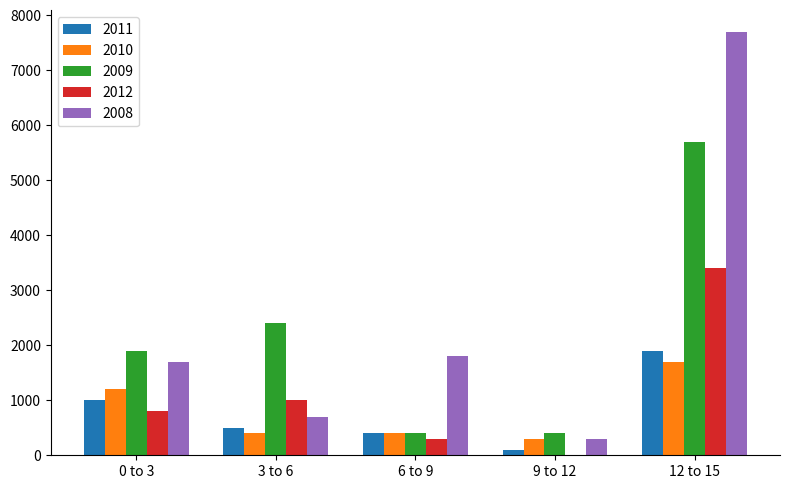

How many series are shown in this chart?

5